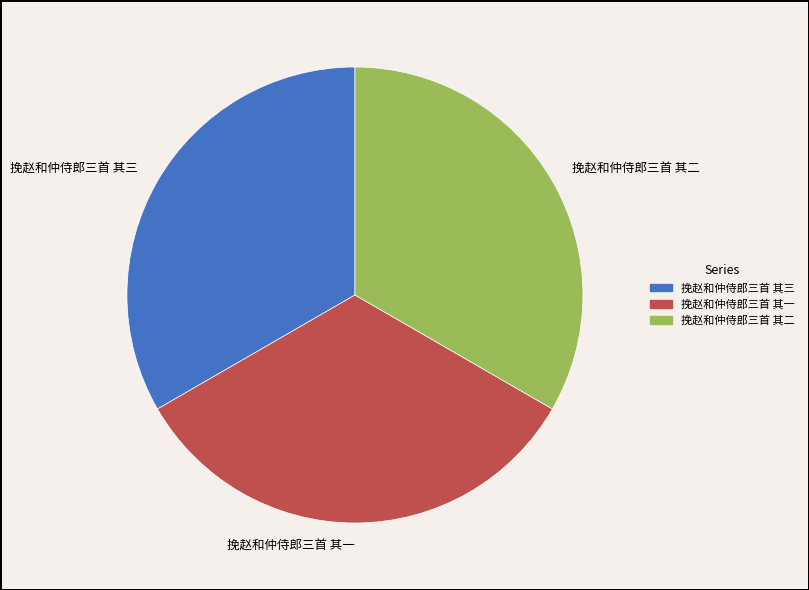

What is the ratio of the value at 挽赵和仲侍郎三首 其三 to the value at 挽赵和仲侍郎三首 其二?

1.0